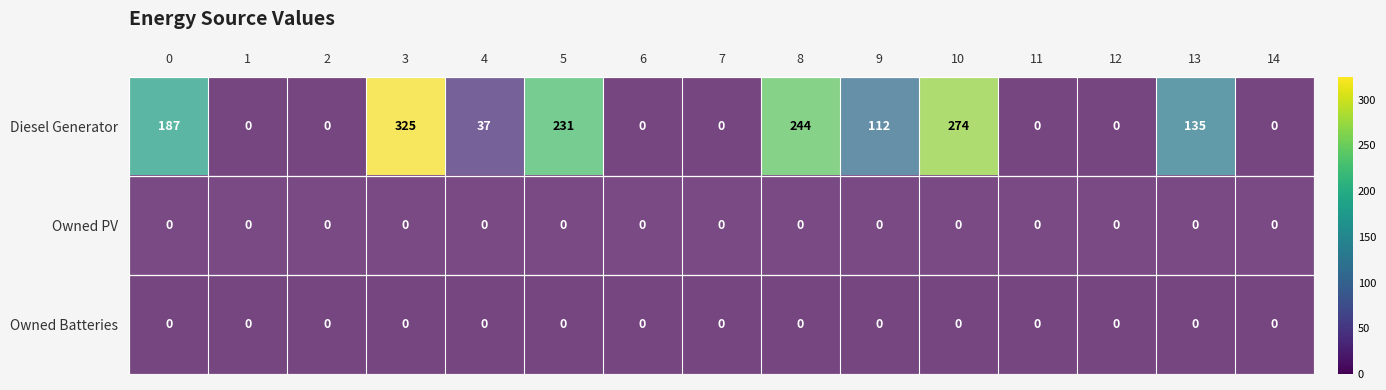

Between 0 and 3, which series saw the biggest shift?

Diesel Generator